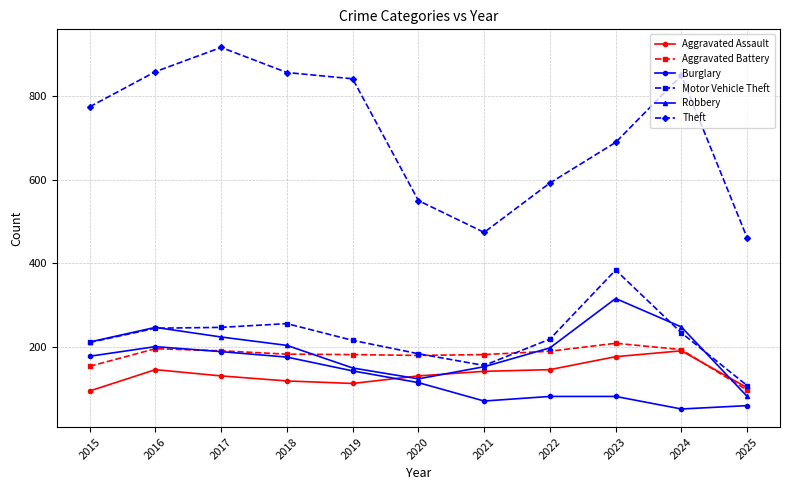

How many data points does each series have?

11